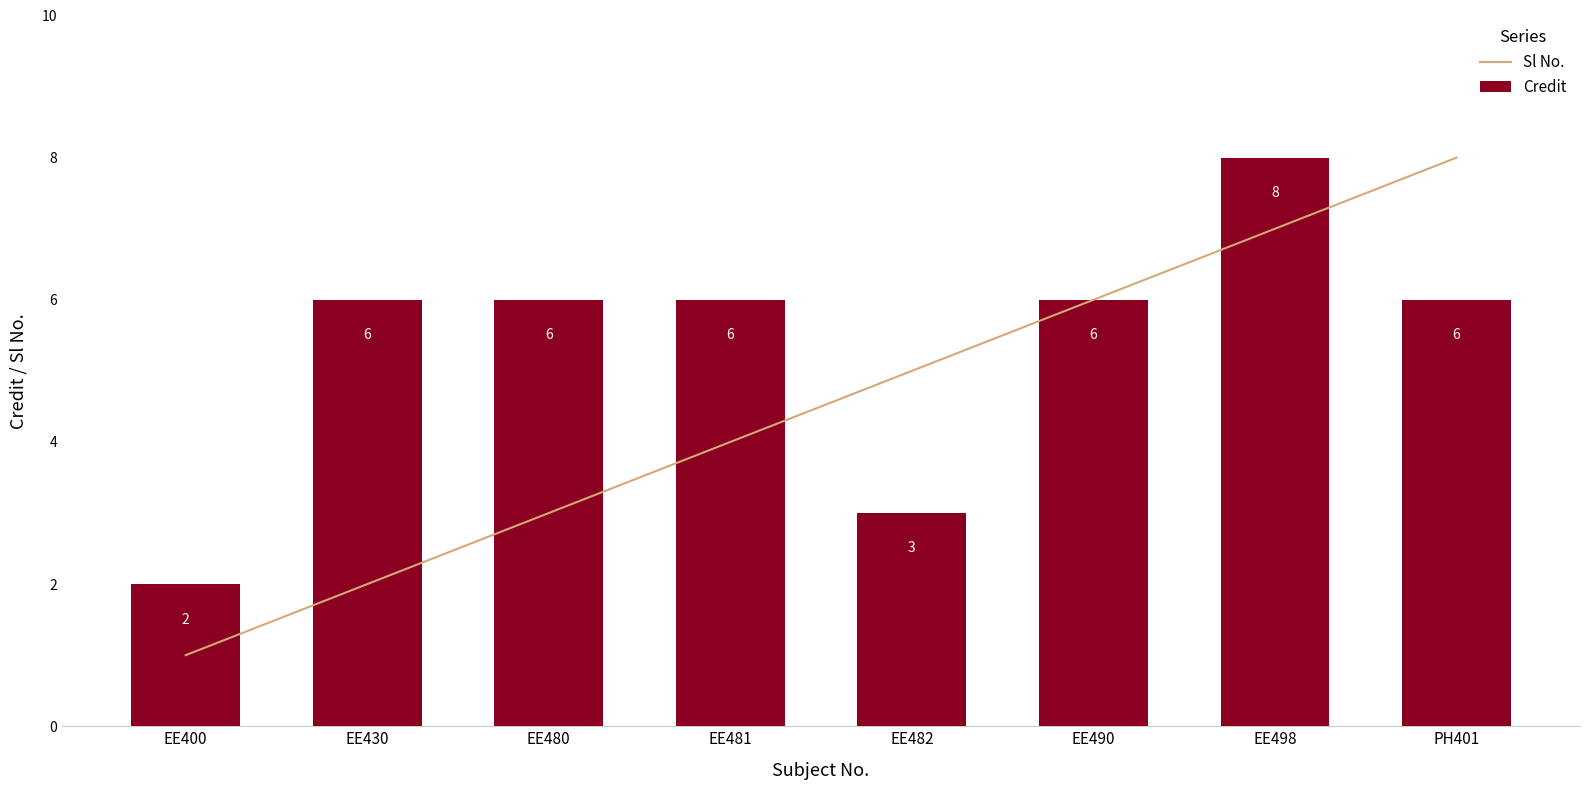

Which category has the highest value in the Sl No. series?

PH401